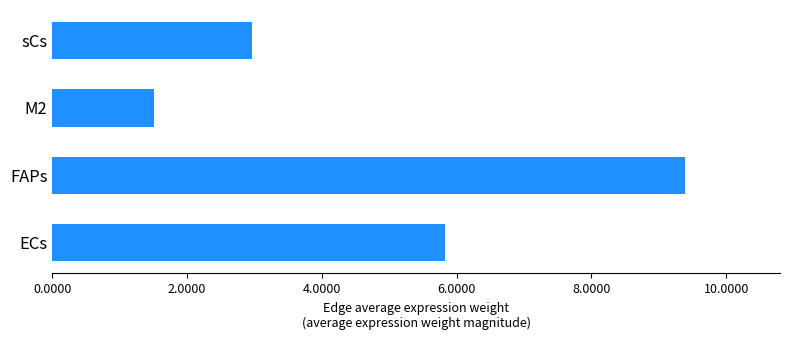

Is it true that the value at ECs is 5.8?

True